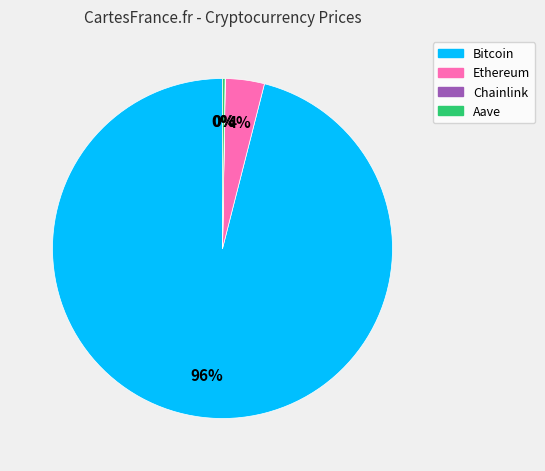

What percentage is the Ethereum slice, to the nearest percent?

4%